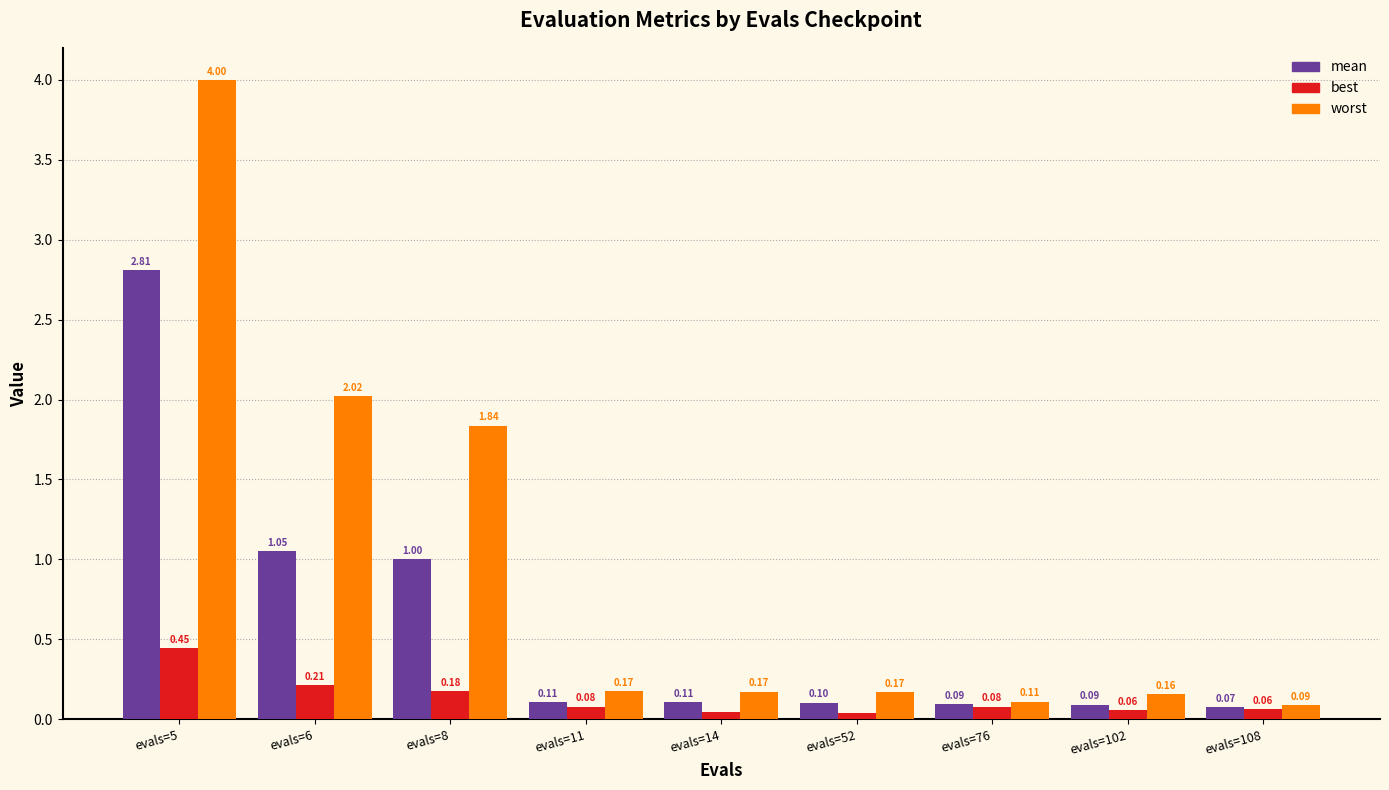

What is the difference between the second highest and minimum values in the mean series?

1.0